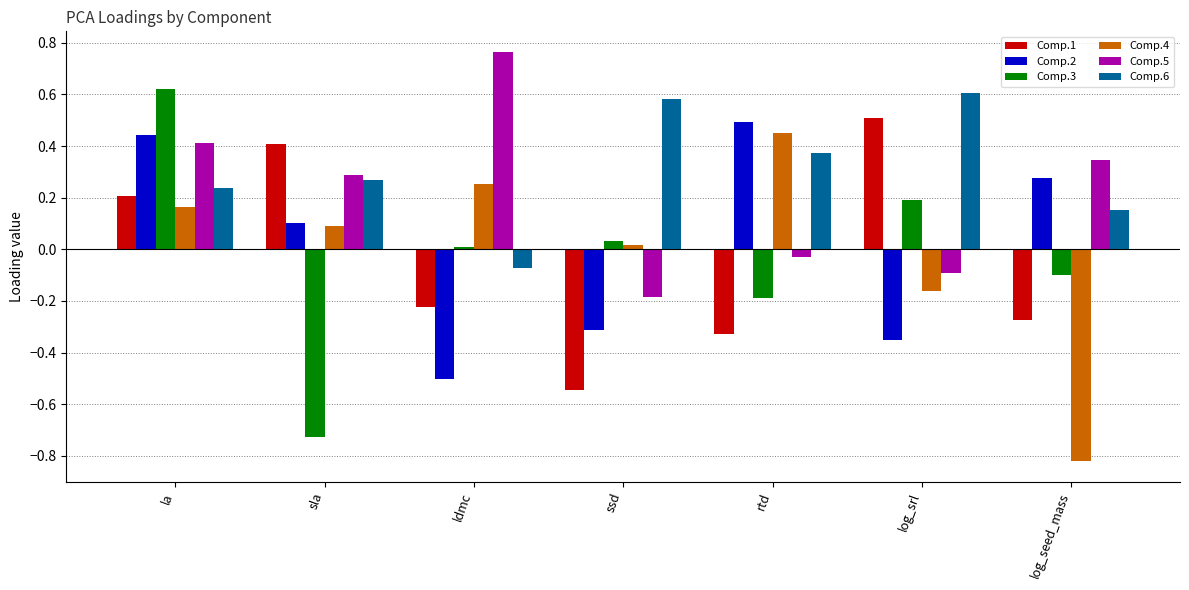

What is the difference between the second highest and second lowest values in the Comp.1 series?

0.7